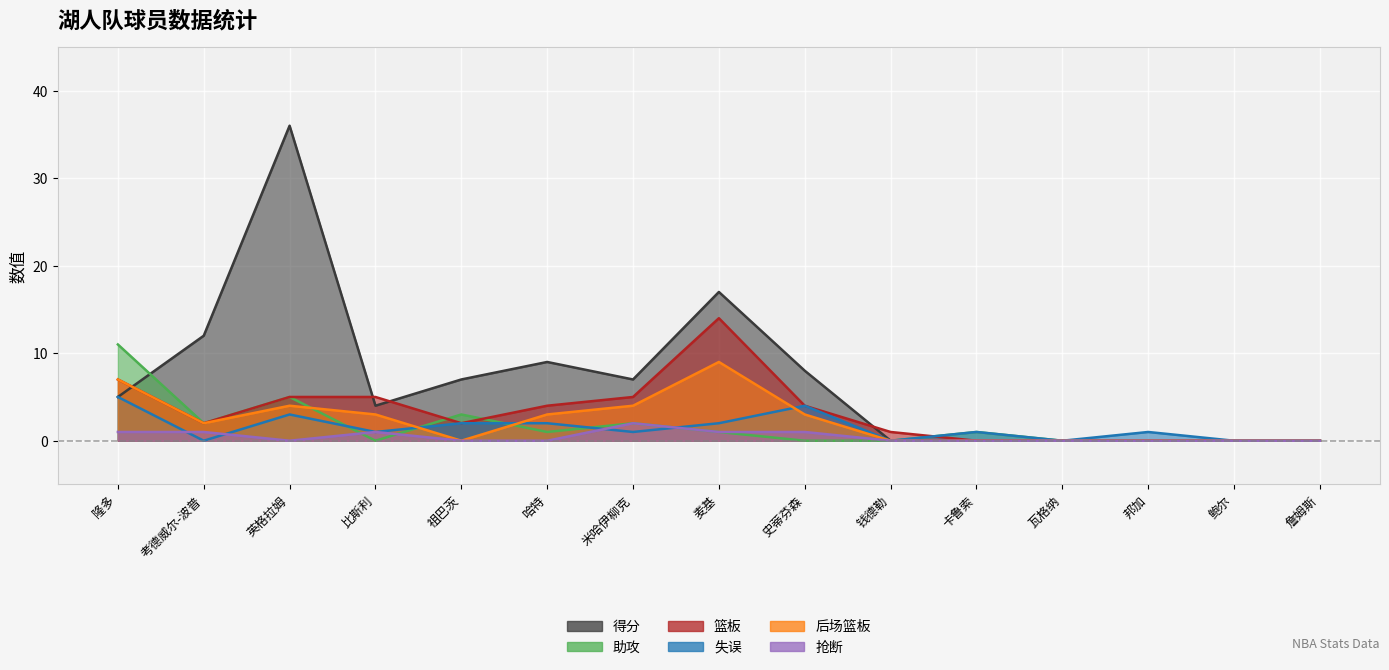

What is the difference between the 后场篮板 values at 麦基 and 卡鲁索?

9